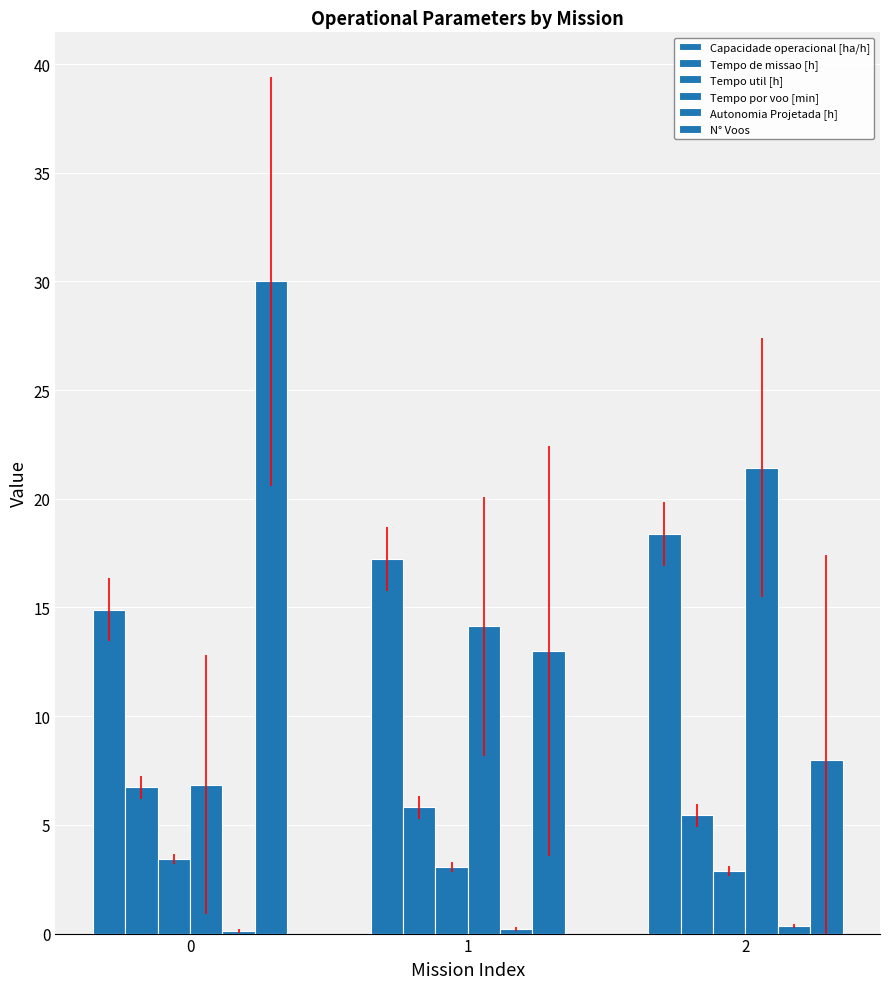

What is the difference between the maximum and second lowest values in the Tempo por voo [min] series?

7.3